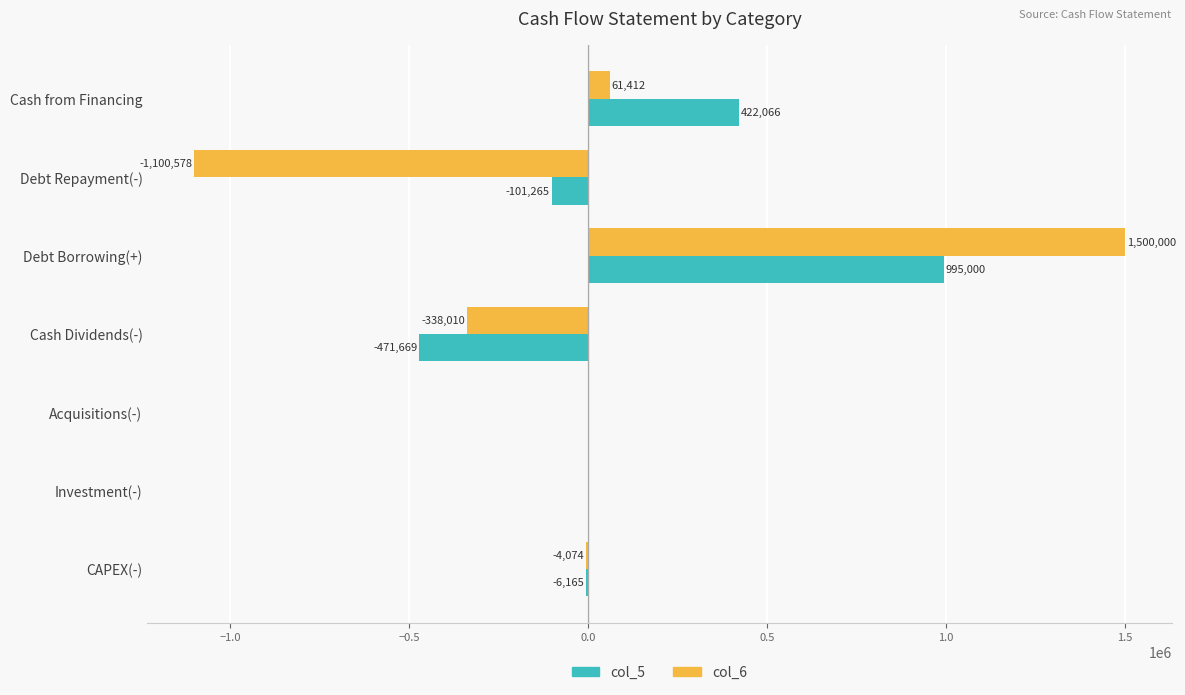

What is the sum of all col_5 values?

837967